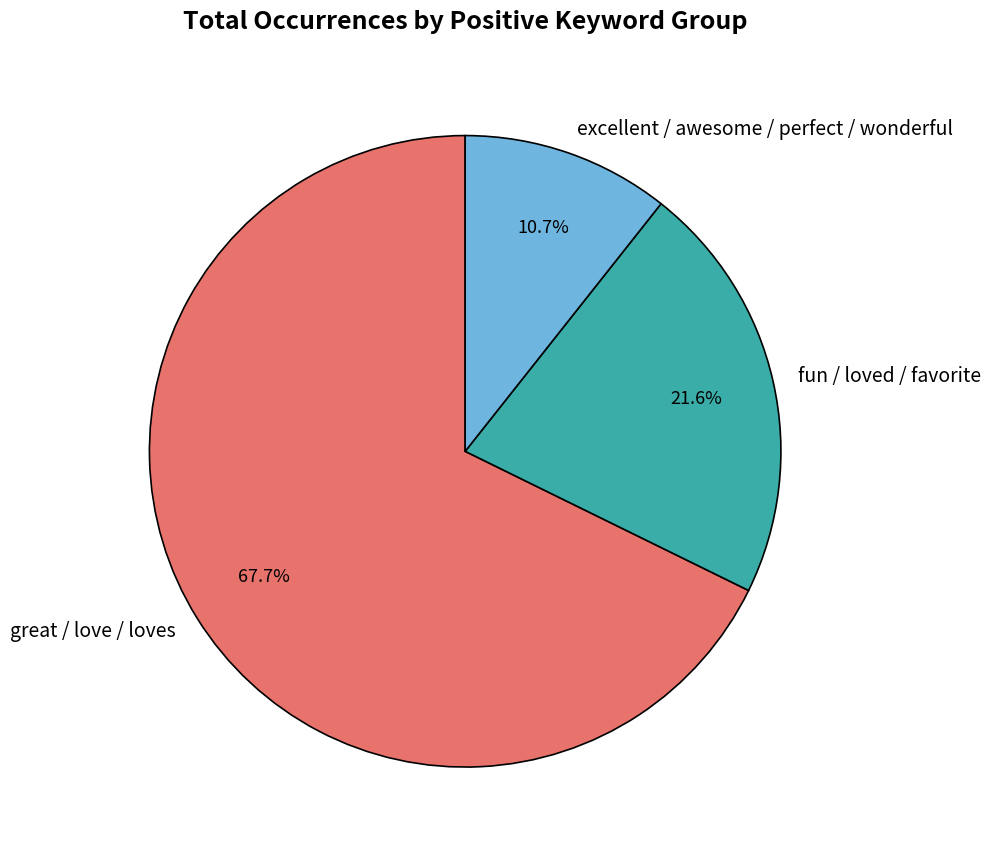

To the nearest percent, what is the difference between the largest and smallest slice percentages?

57%